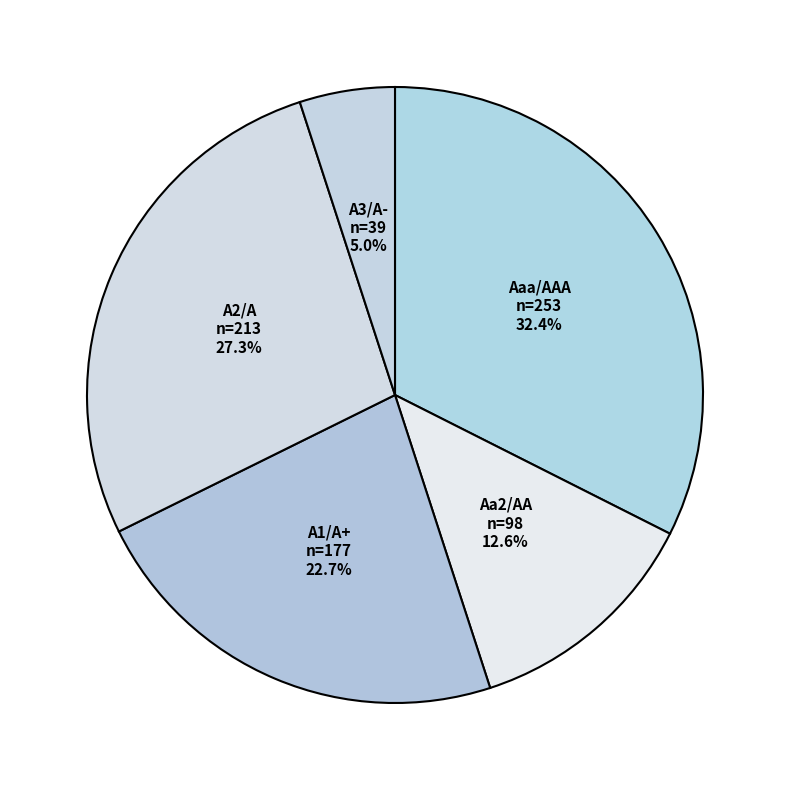

To the nearest percent, what is the difference between the Aa2/AA and A2/A slice percentages?

15%